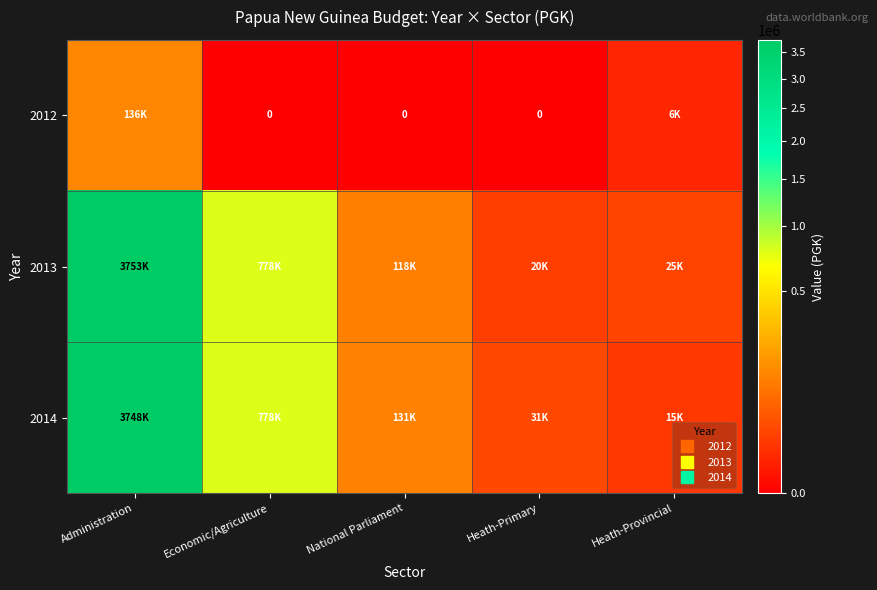

What is the total value across all series at Heath-Primary?

51300.0